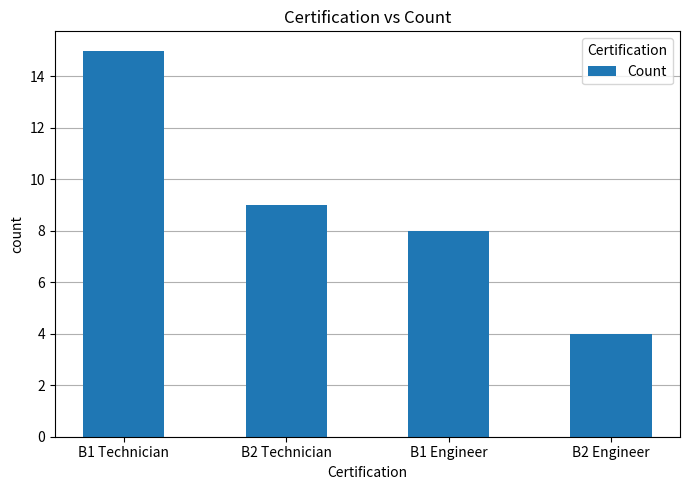

What value does the data have at B1 Engineer, to the nearest 5?

10